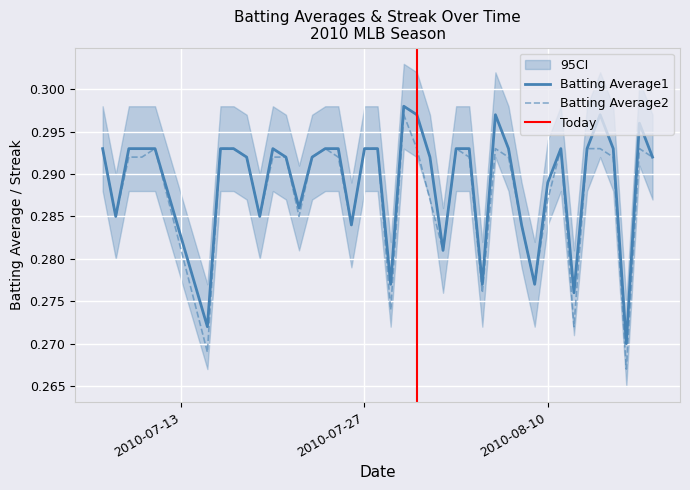

Which series has the largest total across all categories?

Batting Average1